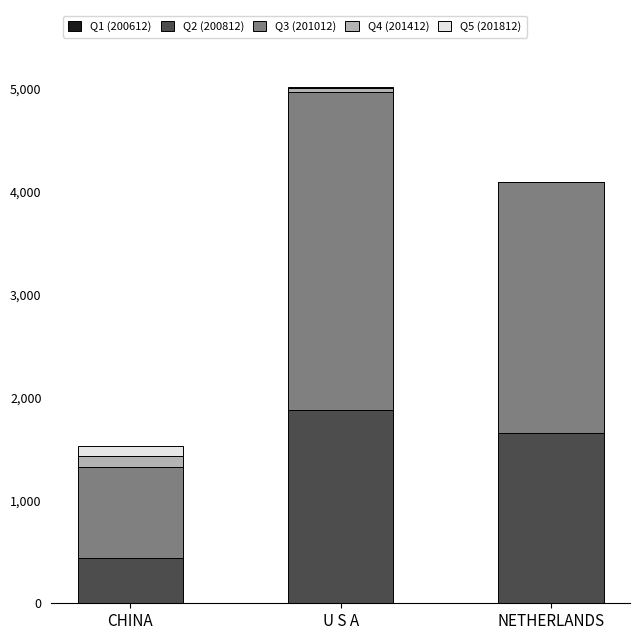

At which category is the sum across all series the highest?

U S A